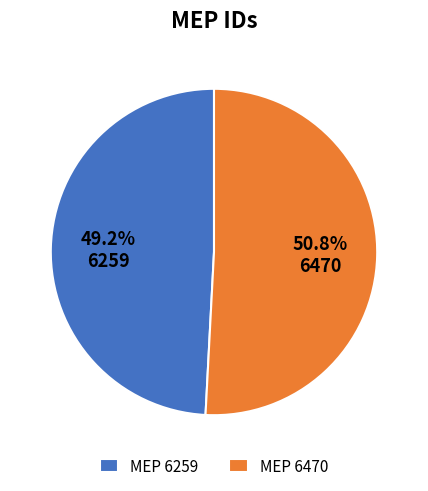

To the nearest percent, what is the difference between the largest and smallest slice percentages?

2%